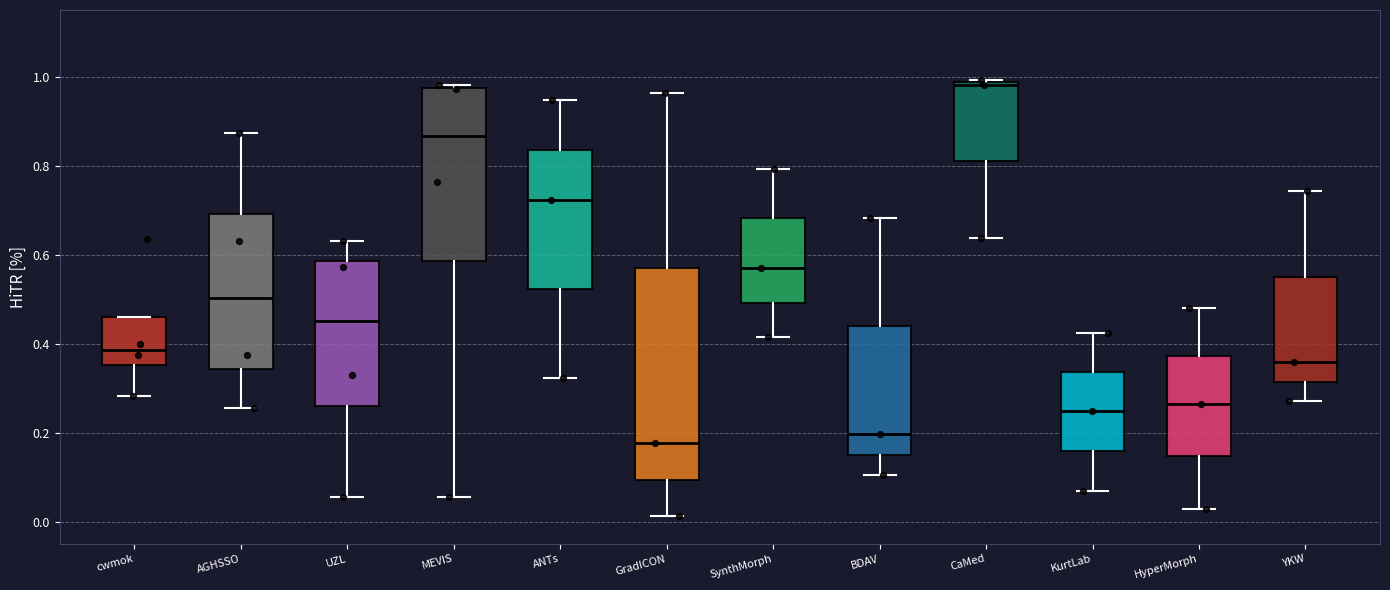

Where does the median line of the box for BDAV sit on the y-axis? The values are not printed on the chart, so give them approximately, as read against the axis.

0.20